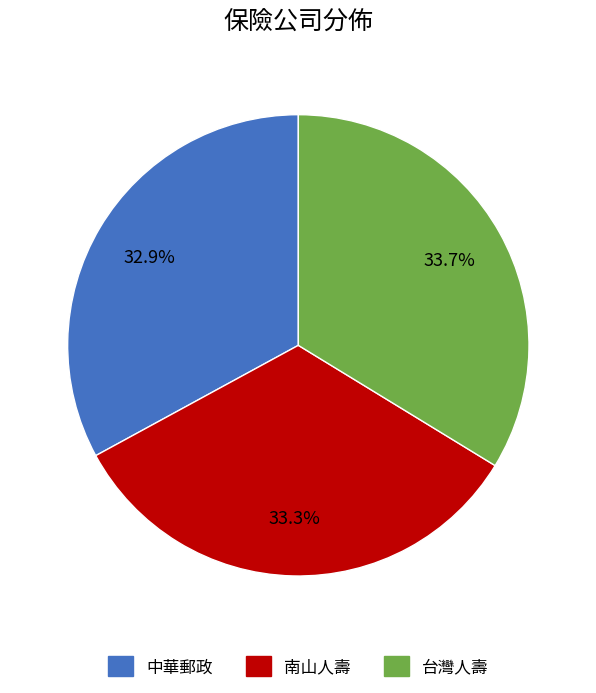

What is the ratio of the value at 南山人壽 to the value at 台灣人壽?

1.0